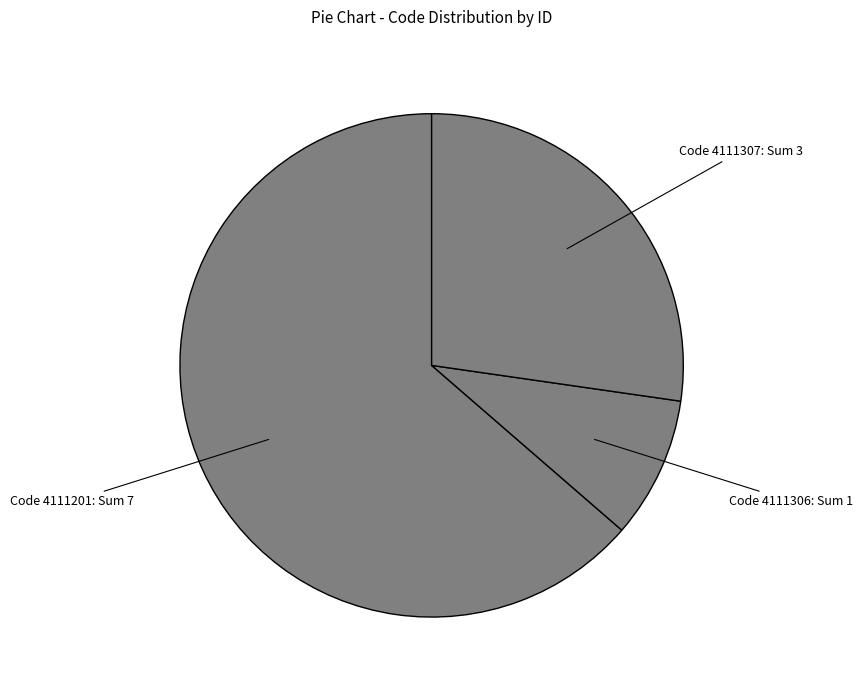

How many segments does this pie chart have?

3